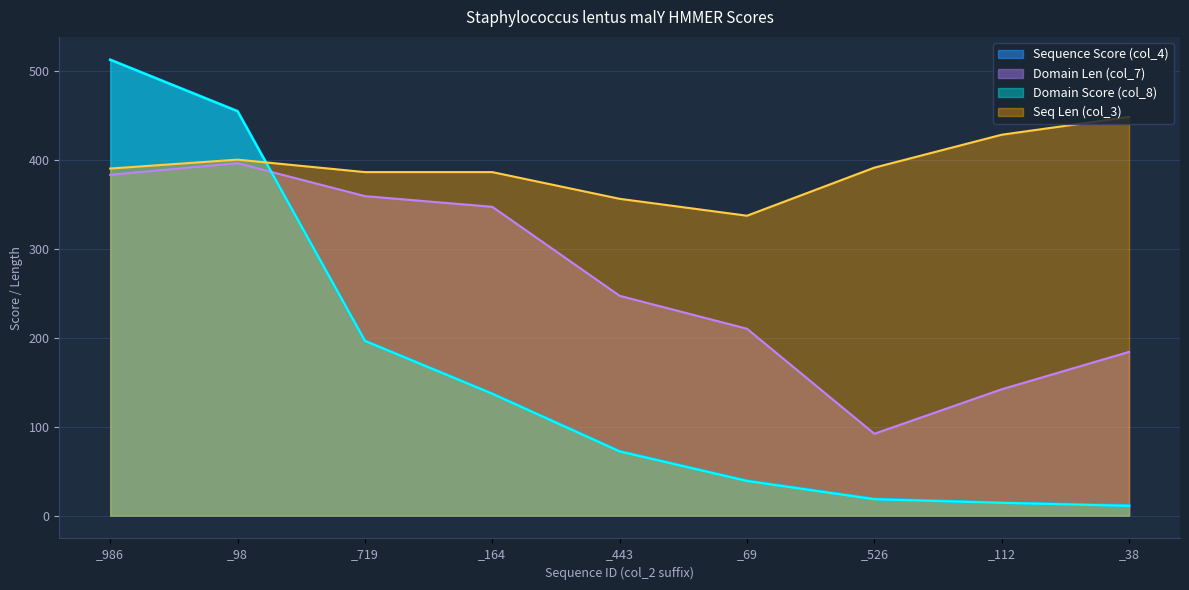

How many times do col_7 and col_4 cross each other?

1